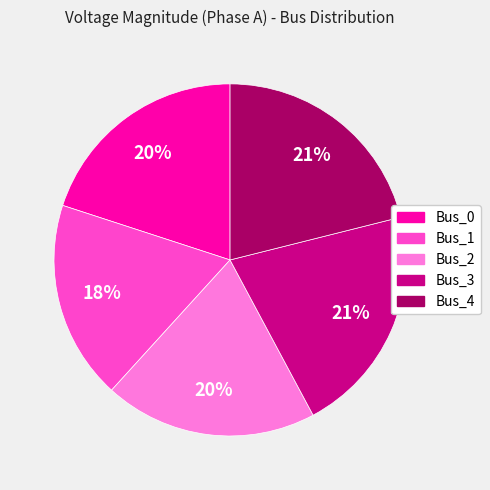

Is the sum of Bus_1 and Bus_4 greater than half?

No